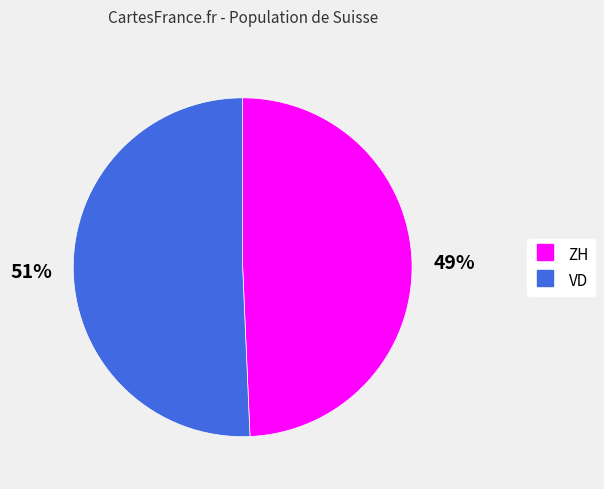

Is the sum of VD and ZH greater than half?

Yes